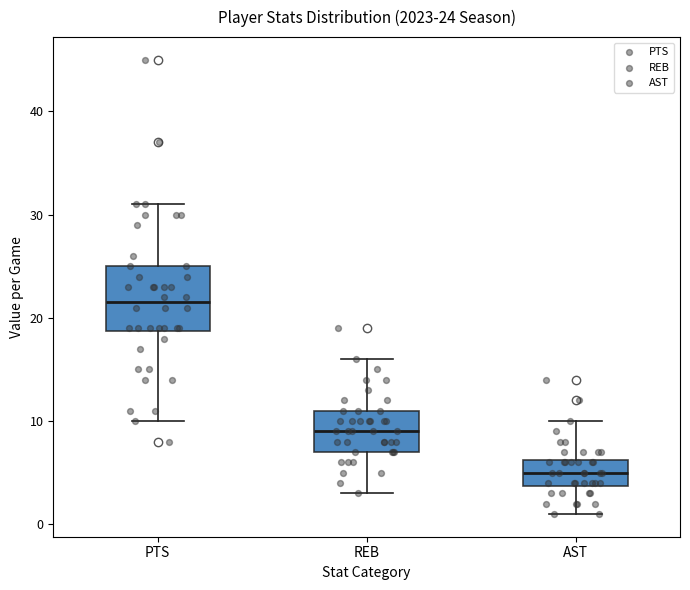

Which box is the tallest, from its lower edge to its upper edge?

PTS